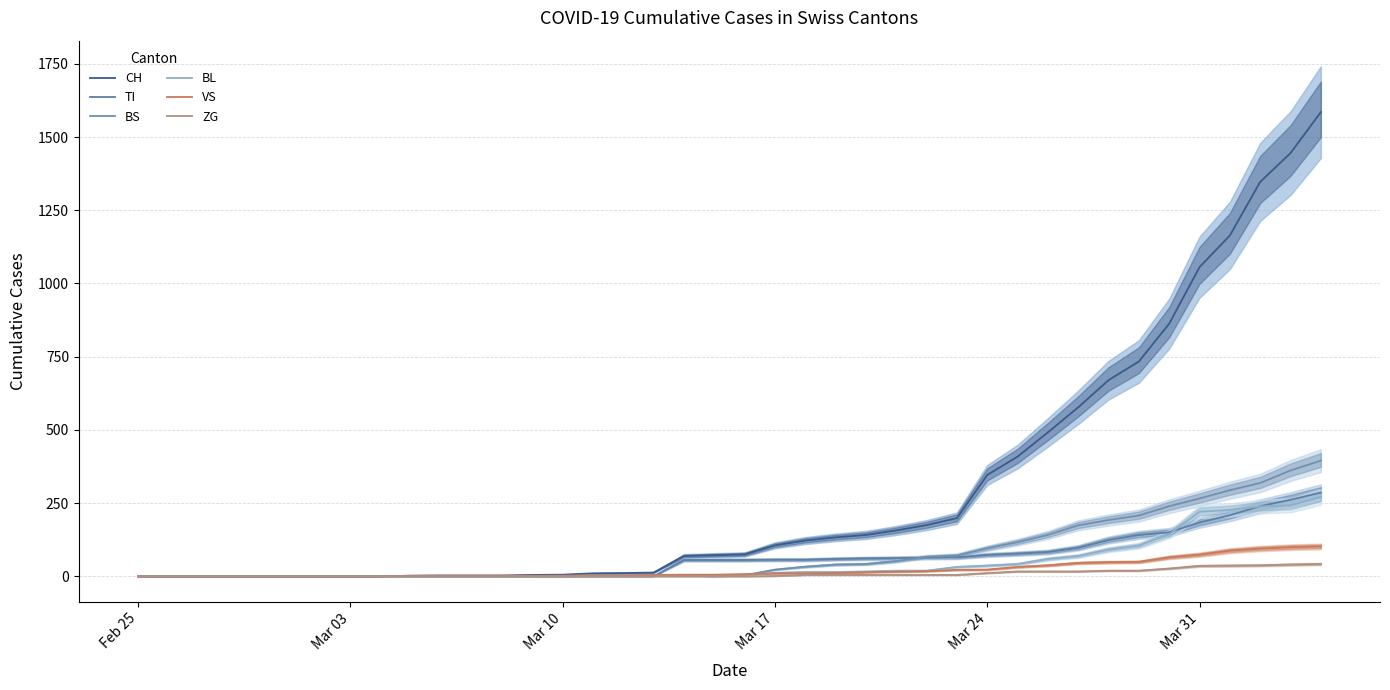

What is the difference between the maximum and minimum values in the ZG series?

41.9